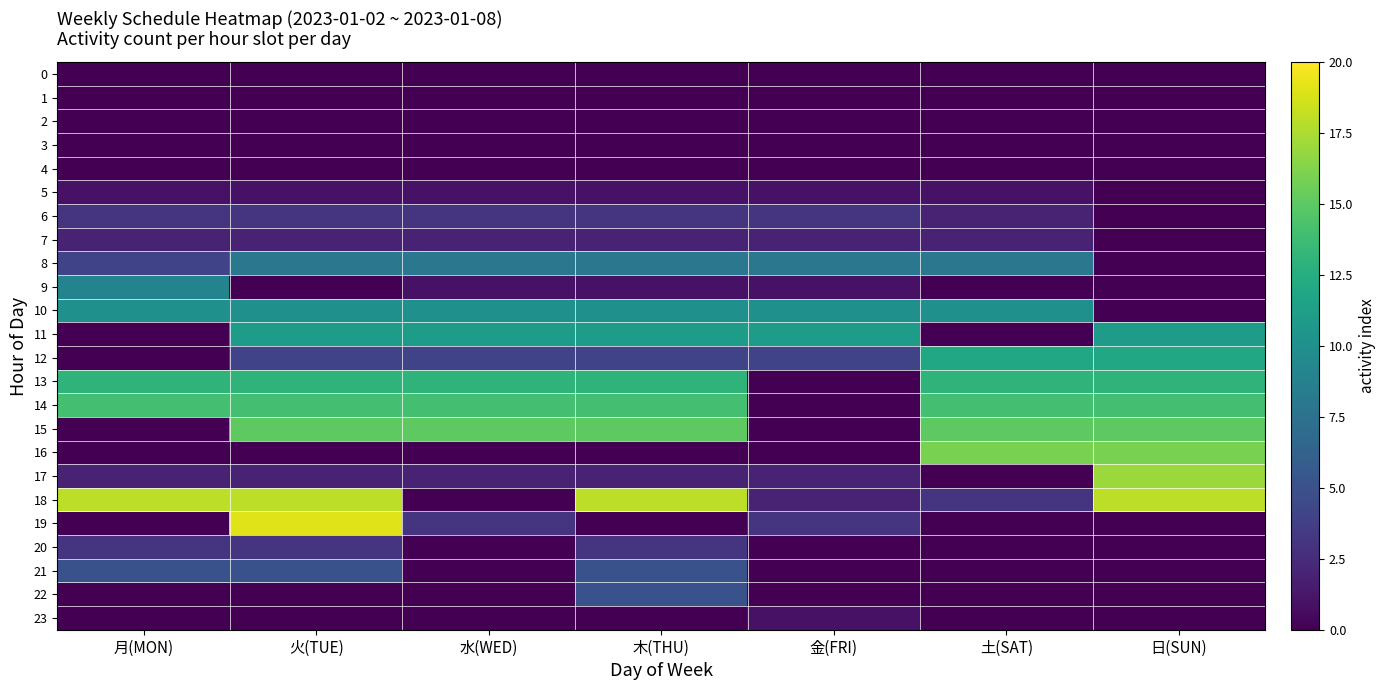

At which category is the sum across all series the highest?

火(TUE)